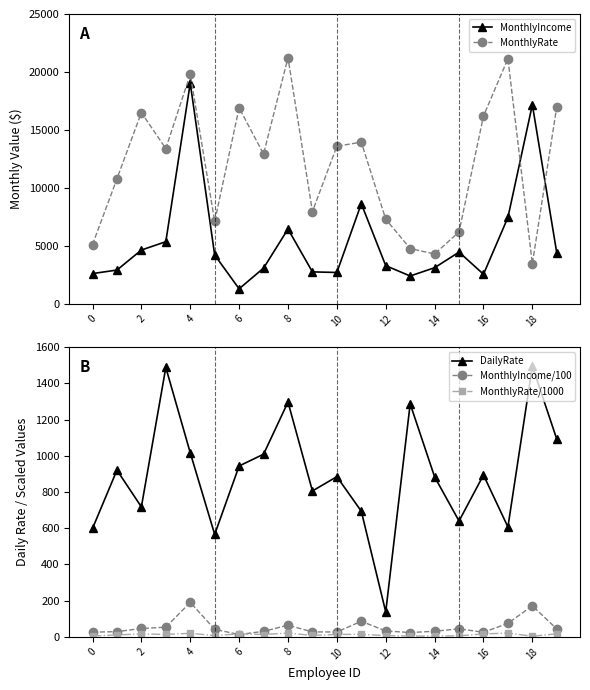

The value of MonthlyIncome/100 at 2 is 46.3. True or false?

True